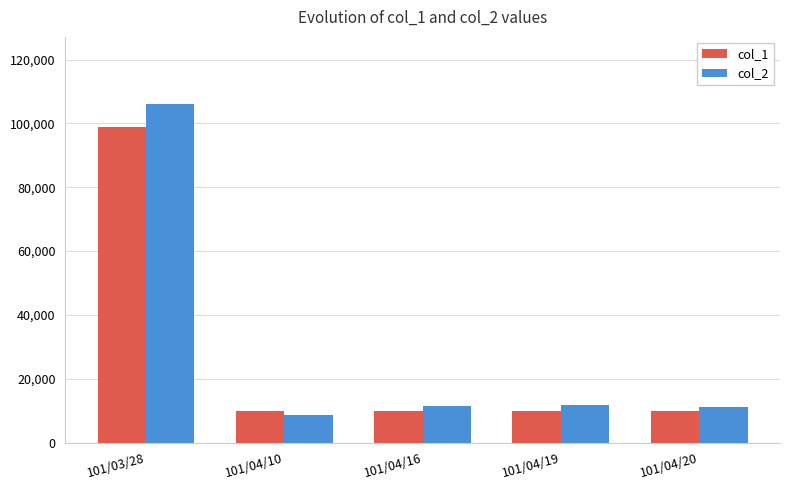

Where does the col_2 series first go above 11500?

101/03/28